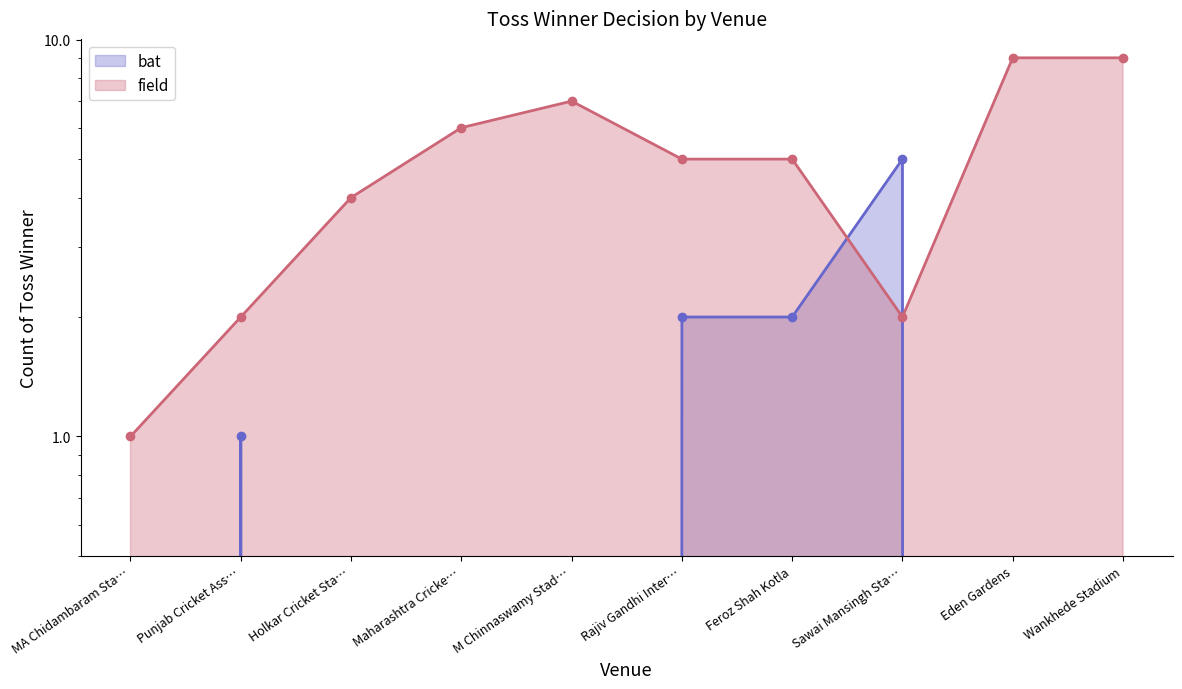

Which series has the largest total across all categories?

field